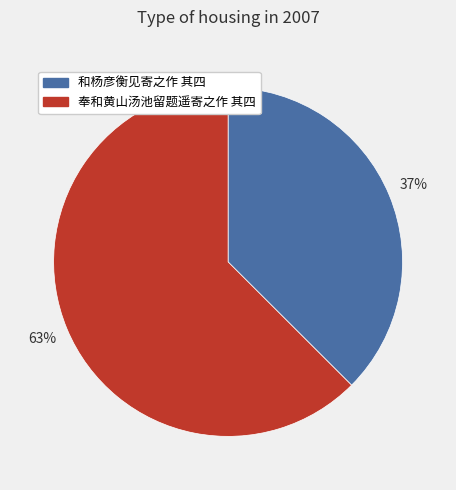

Count the number of slices in the pie.

2